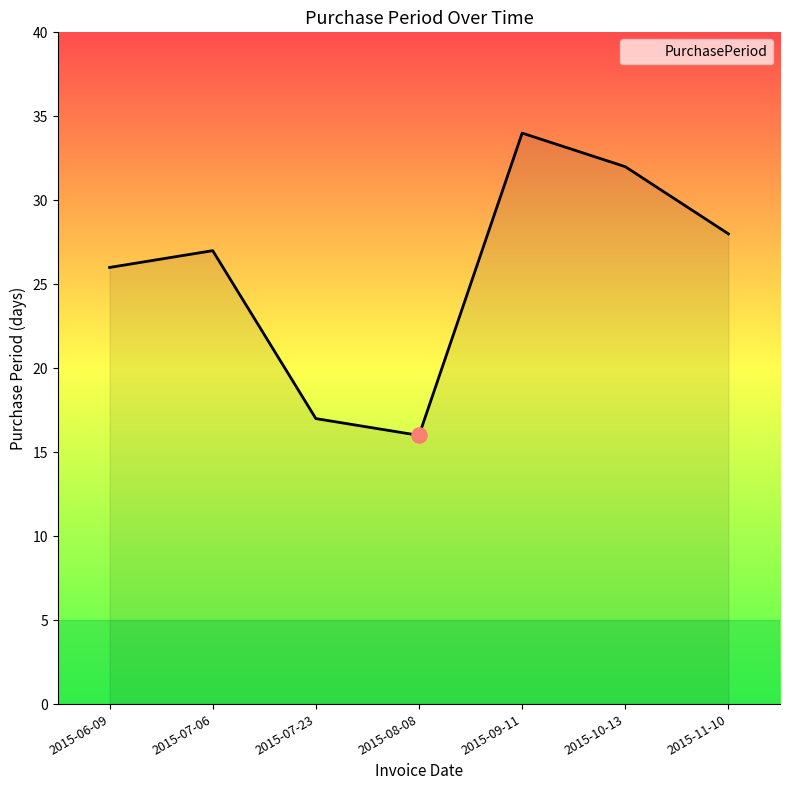

Approximately how many times larger is the value at 2015-08-08 compared to 2015-10-13?

0.5